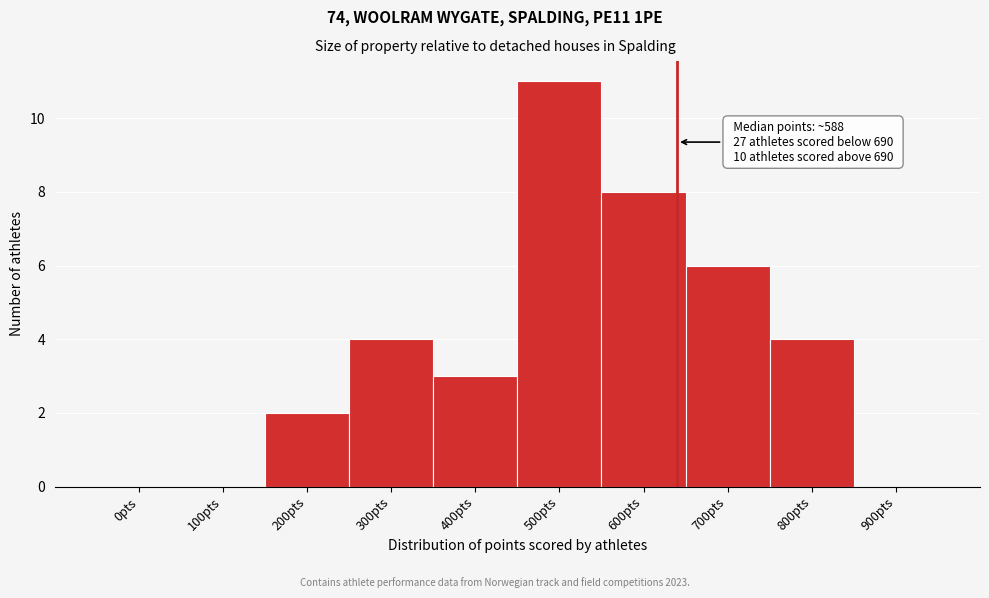

Reading left to right, what are all the values shown in this chart?

0pts=0	100pts=0	200pts=2	300pts=4	400pts=3	500pts=11	600pts=8	700pts=6	800pts=4	900pts=0